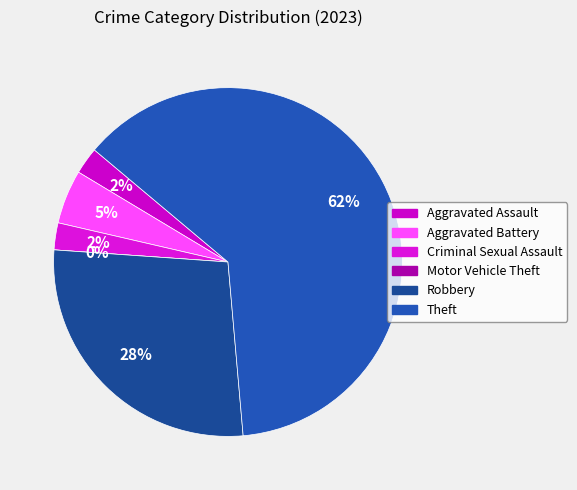

How many slices are in this pie chart?

6